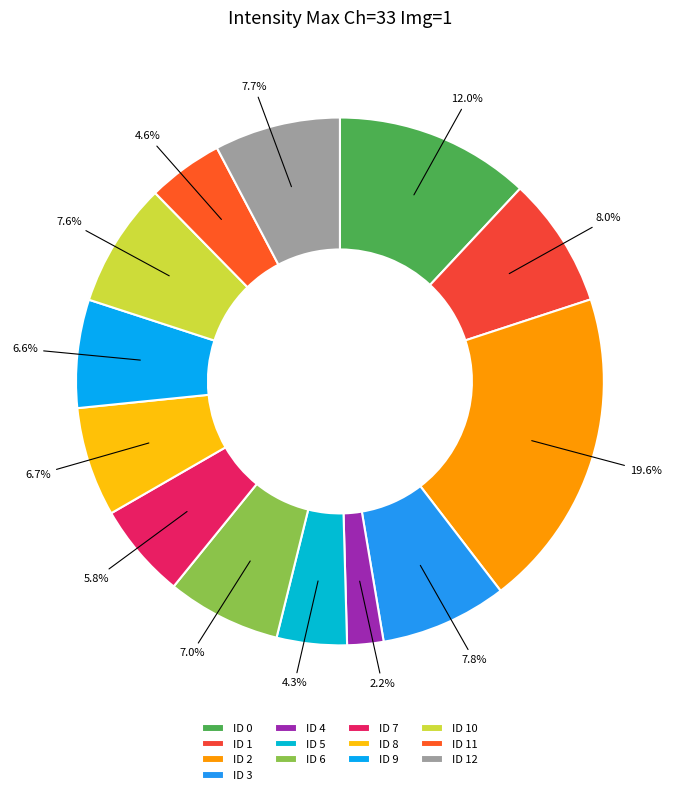

To the nearest percent, what portion does ID 4 represent?

2%